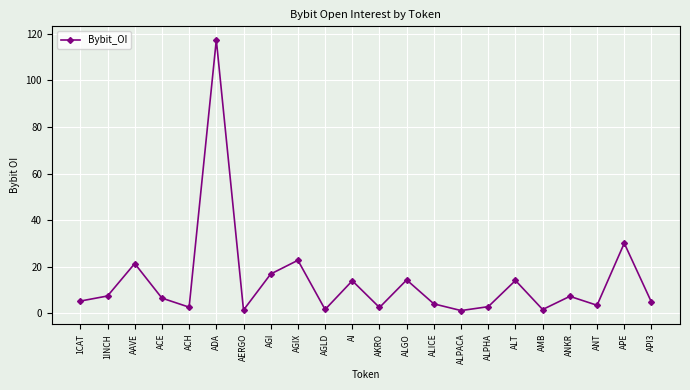

Is this an area chart (filled region under the line)?

No